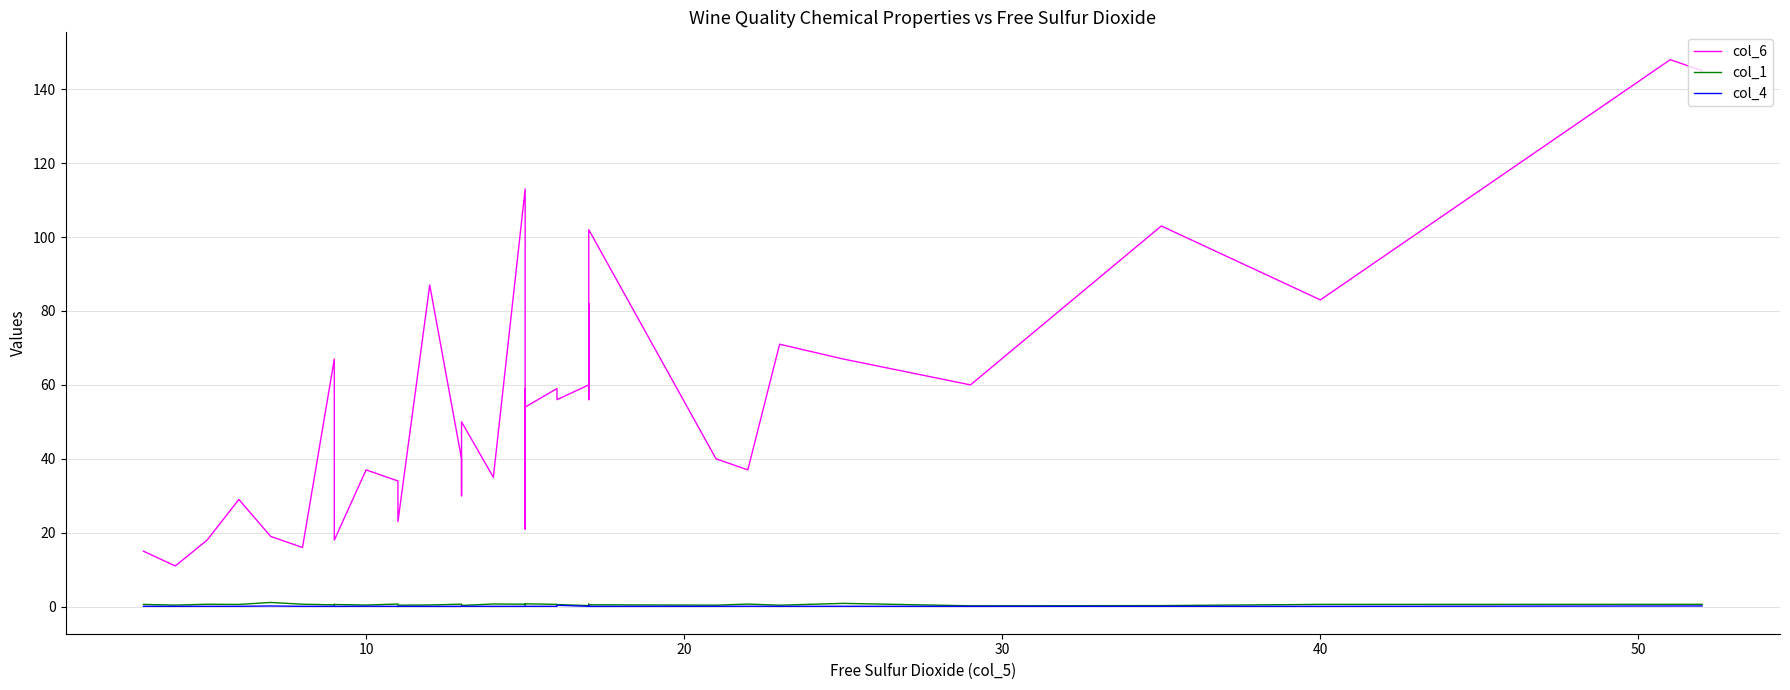

What is the difference between the maximum and minimum values in the col_4 series?

0.3